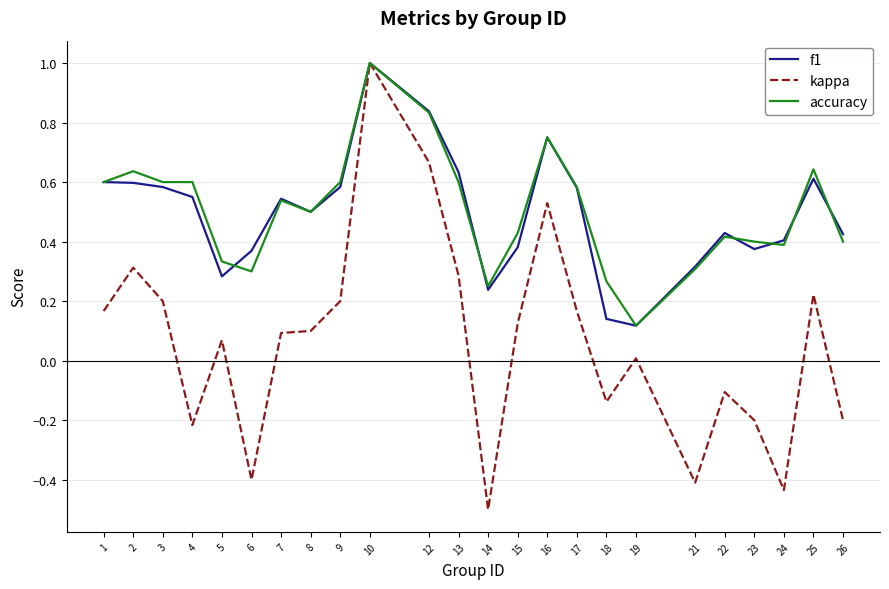

True or false: accuracy has a value of 0.4 at 26.

True